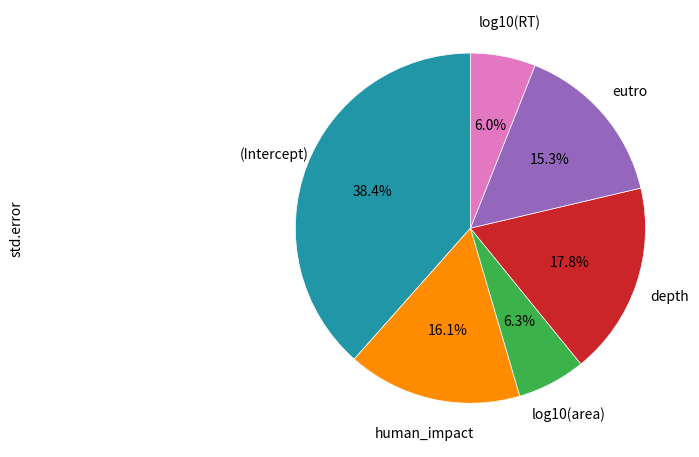

How much of the chart is everything except depth?

82.2%